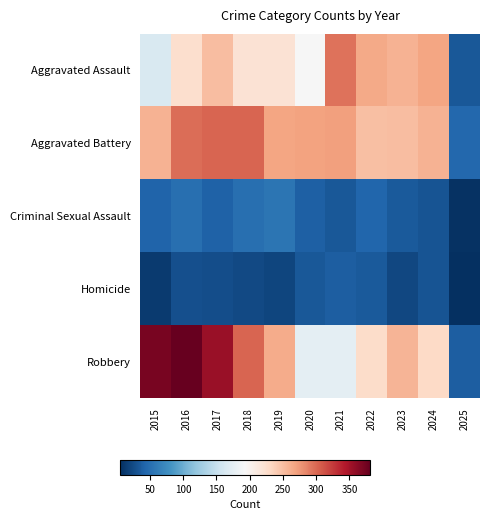

Which series has the largest range (max minus min)?

Robbery